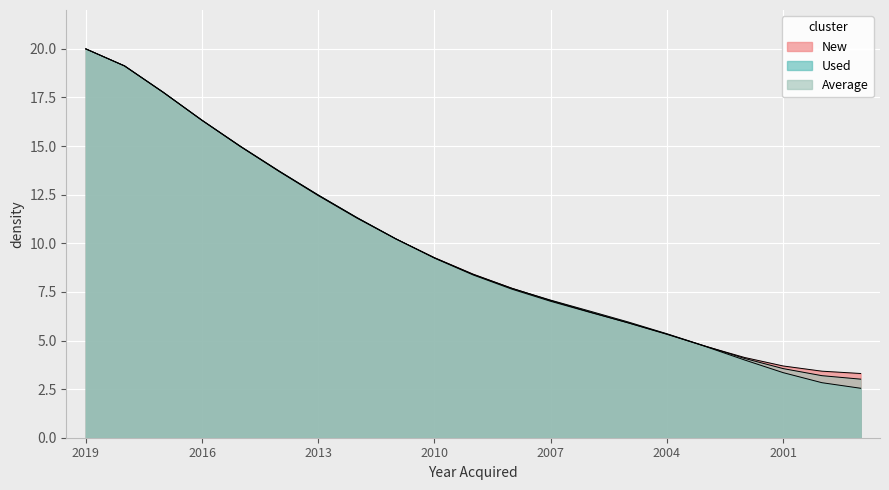

True or false: Used and Average intersect in this chart.

True